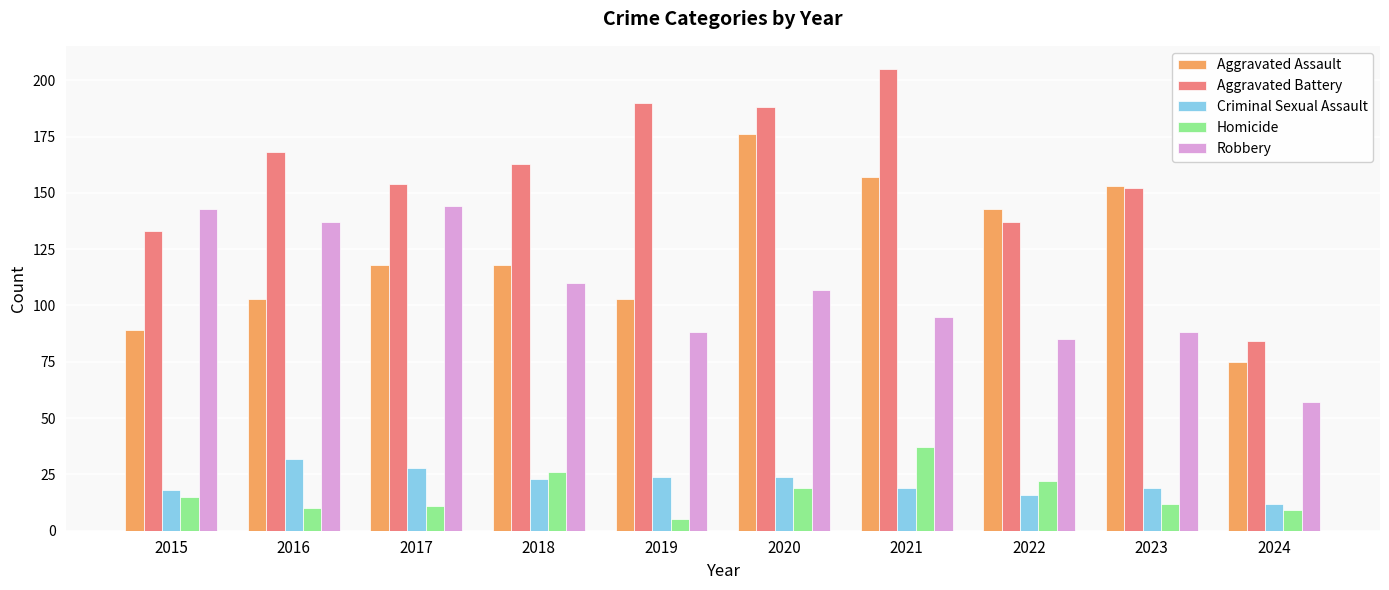

What is the total value across all series at 2020?

514